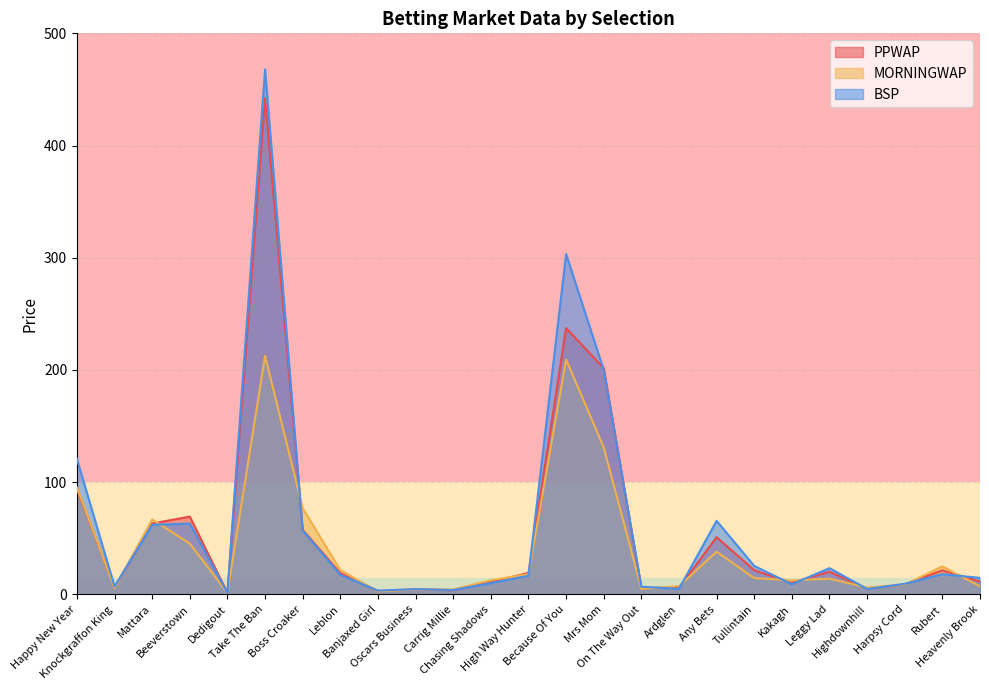

List the series in order of their peak value, lowest first.

MORNINGWAP, PPWAP, BSP